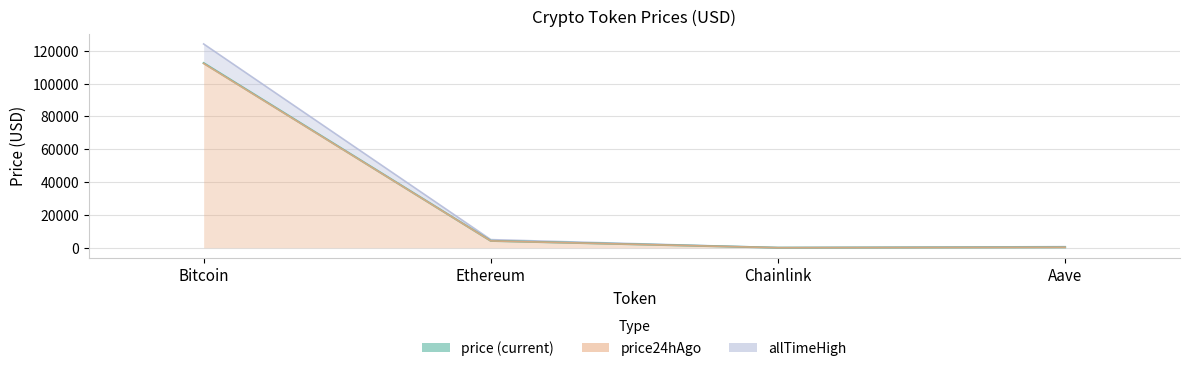

What is the spread (max minus min) of values at Aave?

394.5